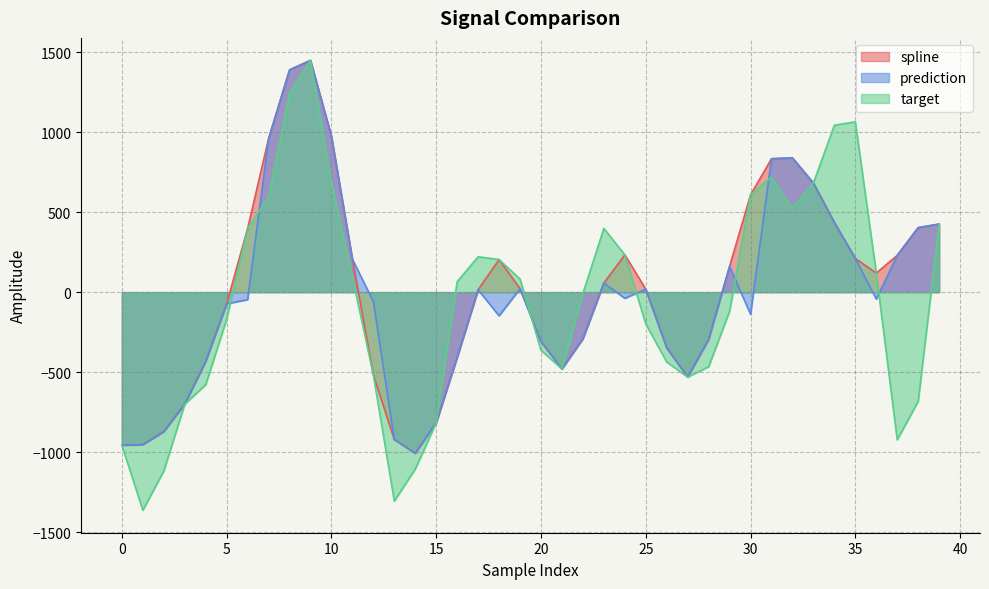

Does the chart display data point markers on the line(s)?

No